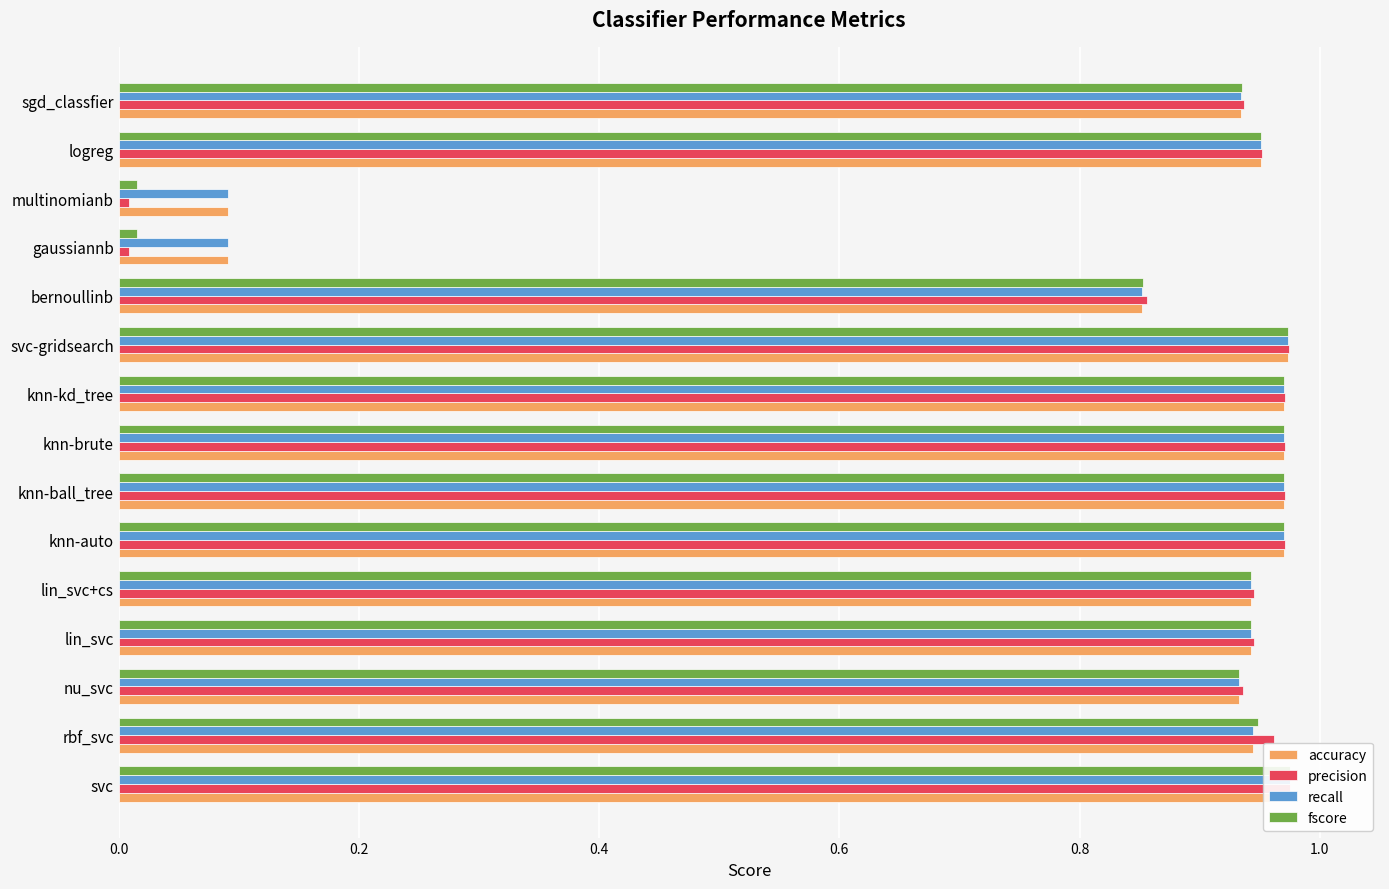

Count the number of categories in the chart.

15